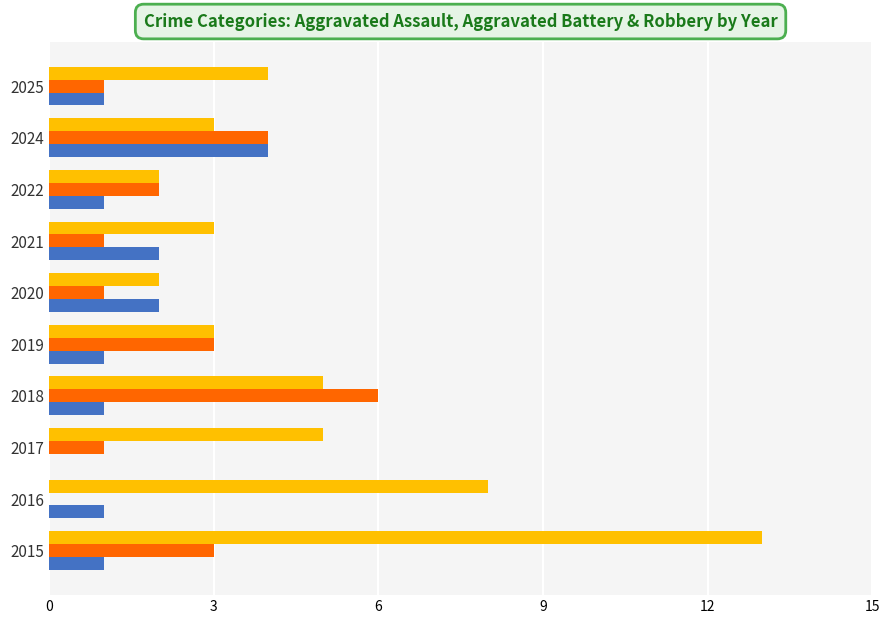

What is the sum of all Robbery values?

48